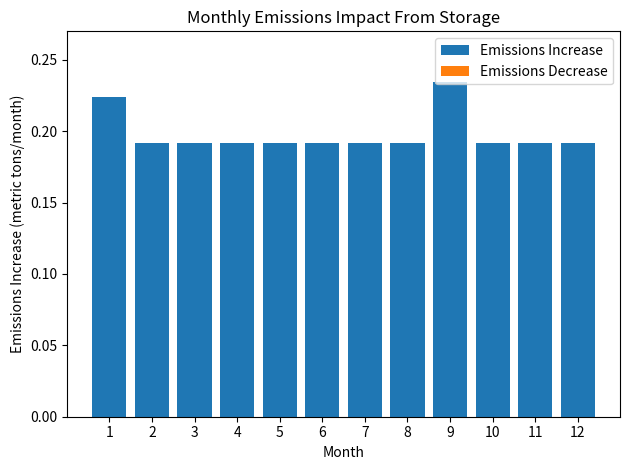

Which category has the highest value across all series?

9